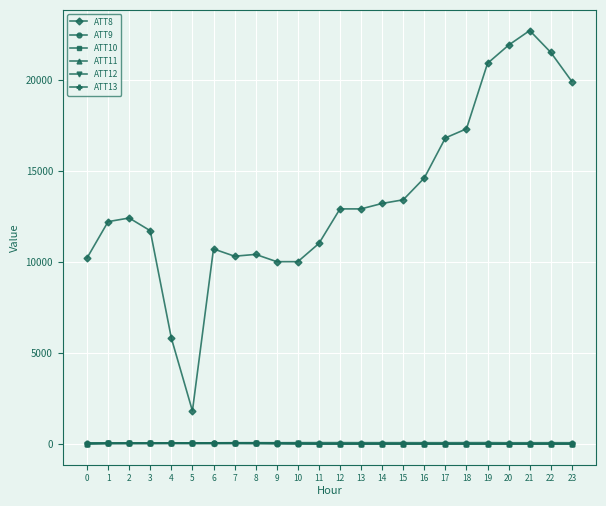

Which series changed the most between 11 and 12?

ATT8